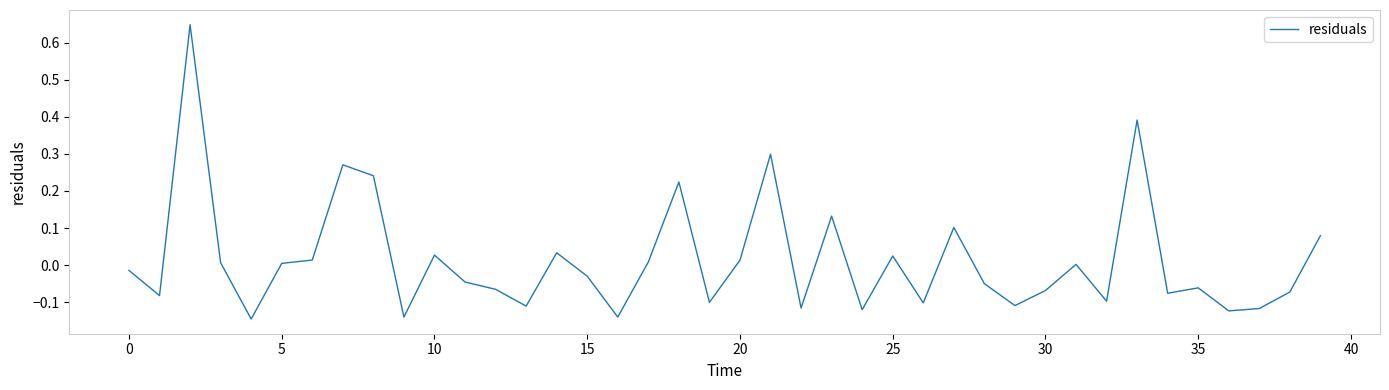

What is the difference between the maximum and minimum values?

0.8